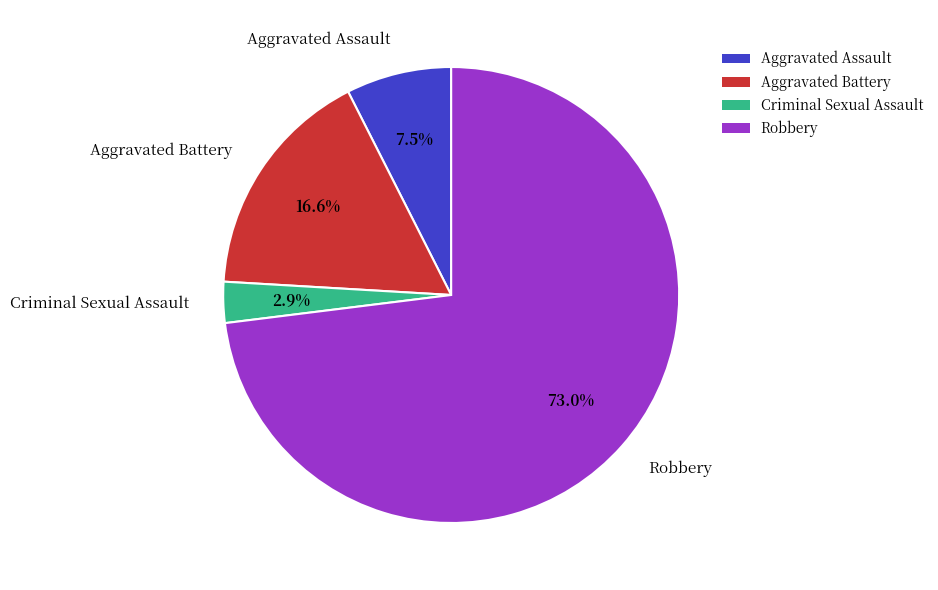

Between Criminal Sexual Assault and Aggravated Battery, which is larger?

Aggravated Battery